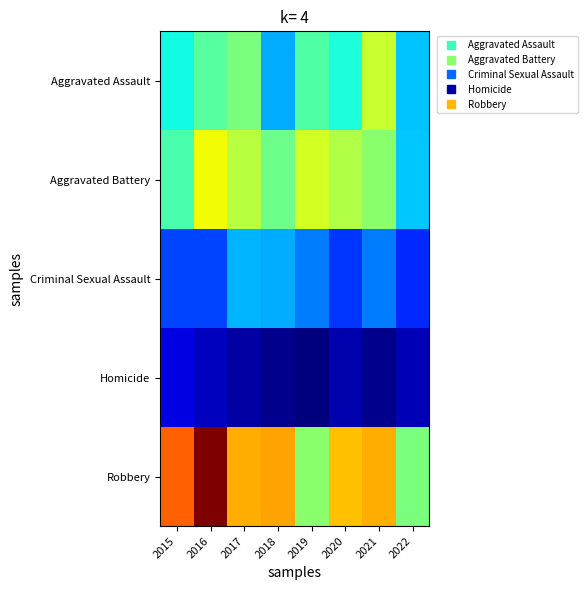

Reading left to right, what are all the values shown in this chart?

Aggravated Assault: 2015=54	2016=66	2017=72	2018=43	2019=65	2020=56	2021=86	2022=46
Aggravated Battery: 2015=64	2016=93	2017=83	2018=70	2019=88	2020=82	2021=75	2022=47
Criminal Sexual Assault: 2015=28	2016=28	2017=44	2018=43	2019=36	2020=26	2021=36	2022=24
Homicide: 2015=13	2016=8	2017=5	2018=2	2019=0	2020=6	2021=2	2022=7
Robbery: 2015=117	2016=145	2017=105	2018=107	2019=75	2020=102	2021=105	2022=72